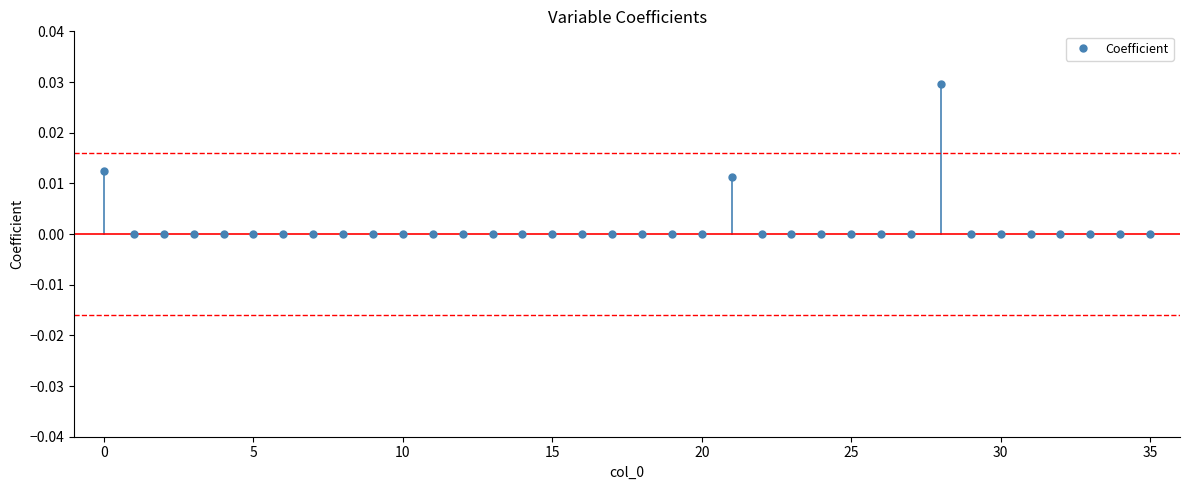

What is the range of X values (max minus min)?

35.0